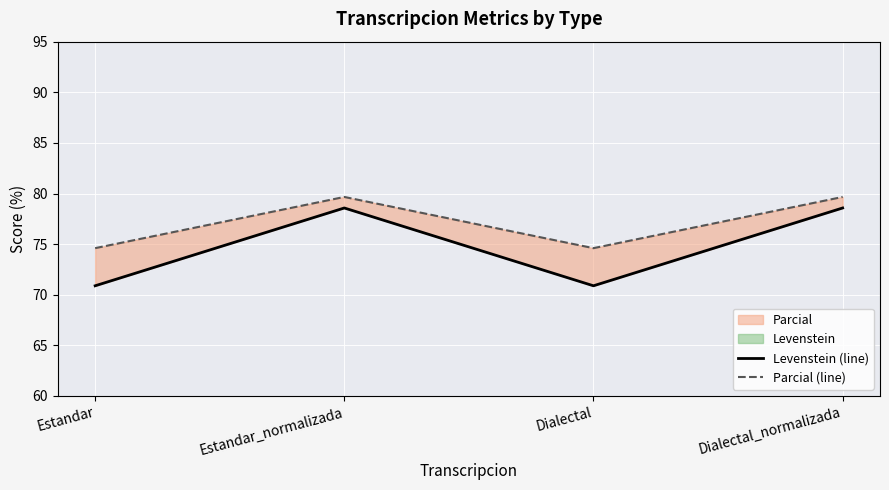

What is the value of the Parcial (line) point at the 2nd from the left?

79.7